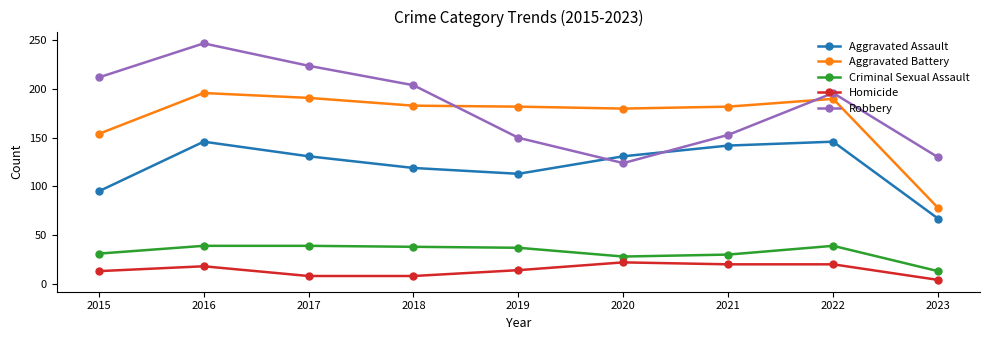

List the series in order of their peak value, highest first.

Robbery, Aggravated Battery, Aggravated Assault, Criminal Sexual Assault, Homicide